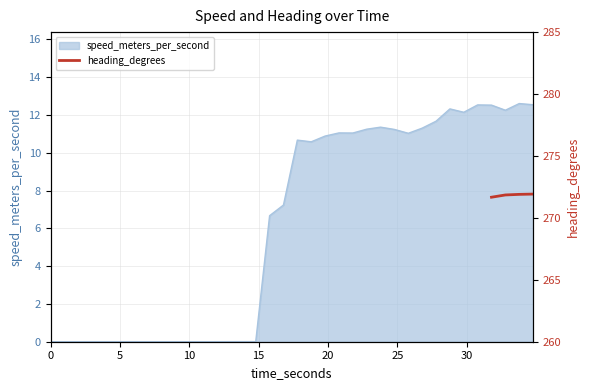

What is the highest value of the speed_meters_per_second series?

12.6